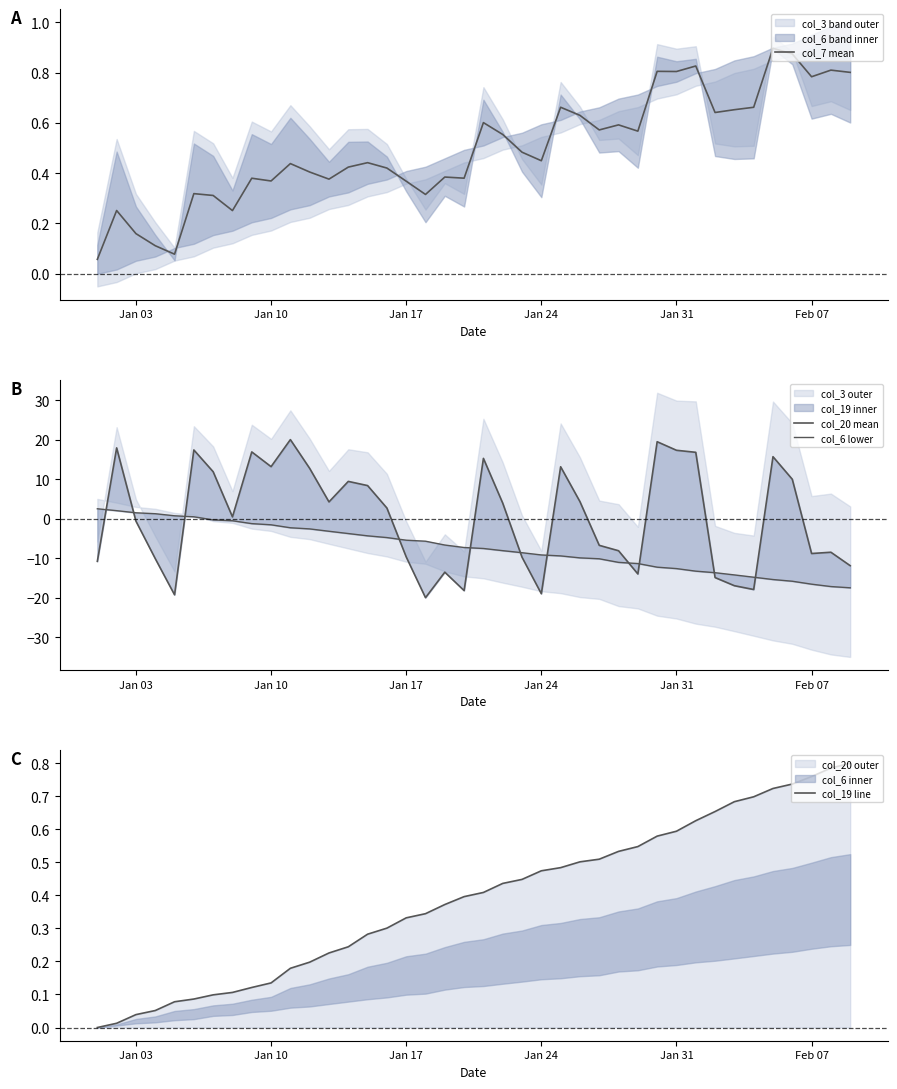

The col_7 mean series shows 0.5 at Jan 10. True or false?

False